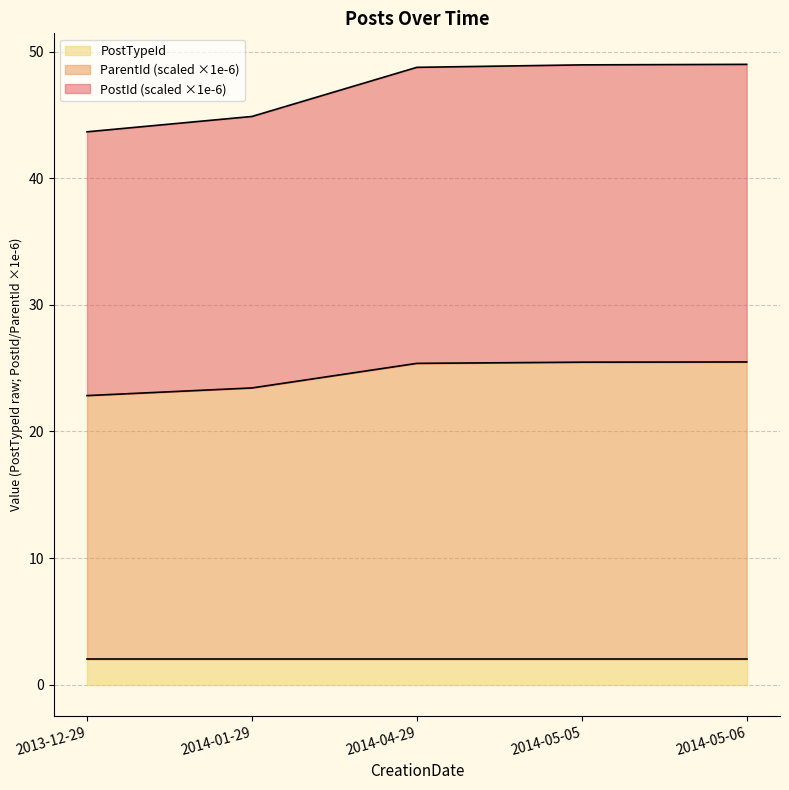

True or false: PostId has more than 1 interior local peaks.

False